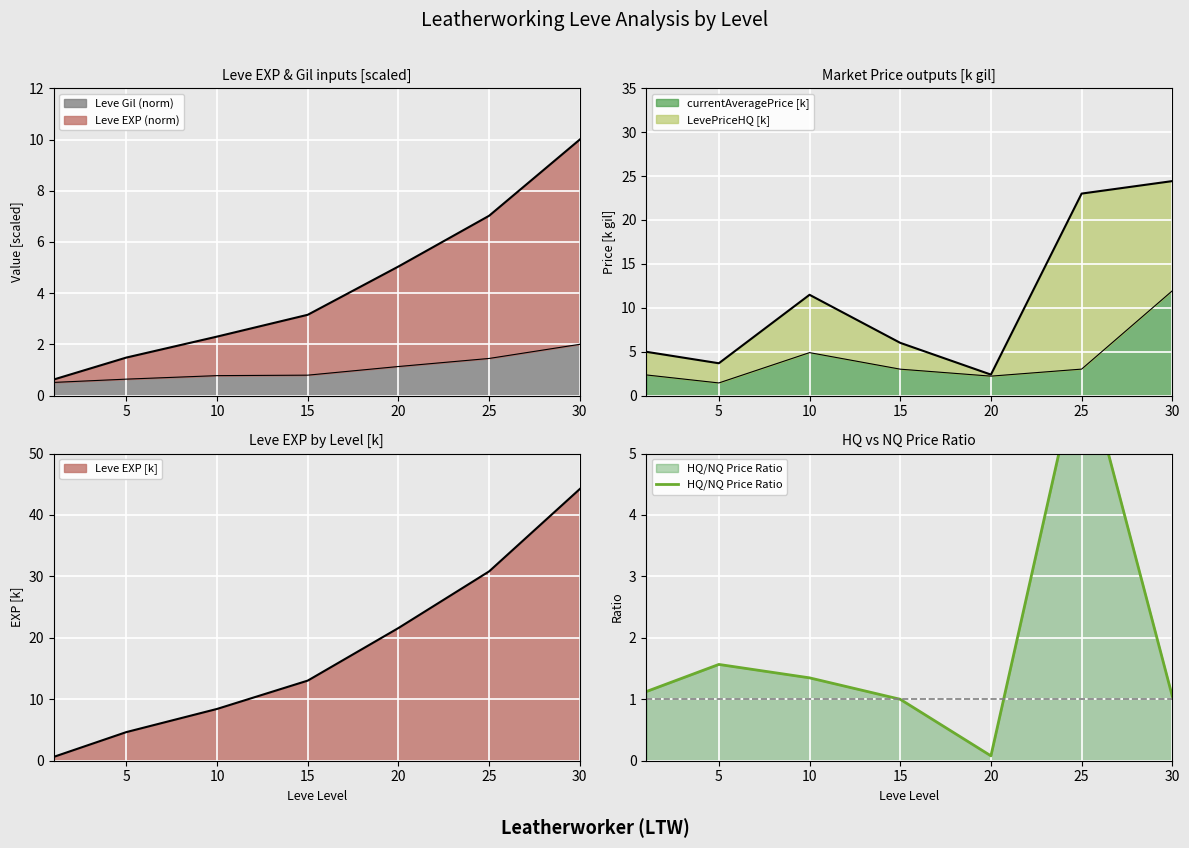

The value at 25 is 6.7. True or false?

True